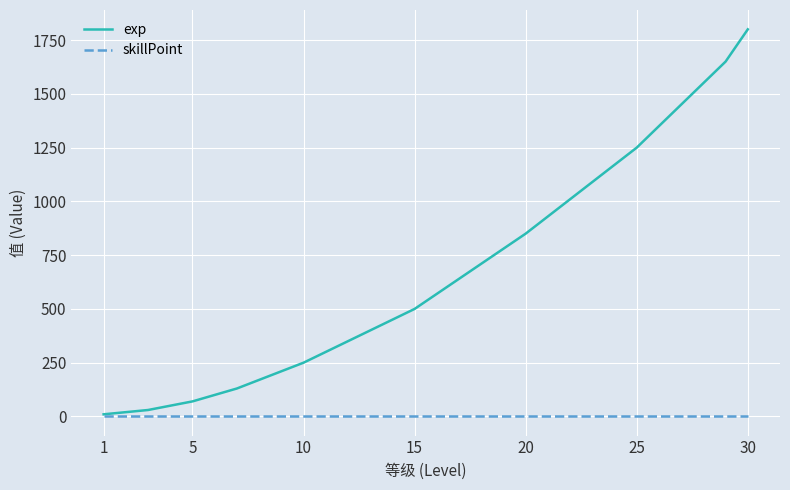

Which series has the largest total across all categories?

exp